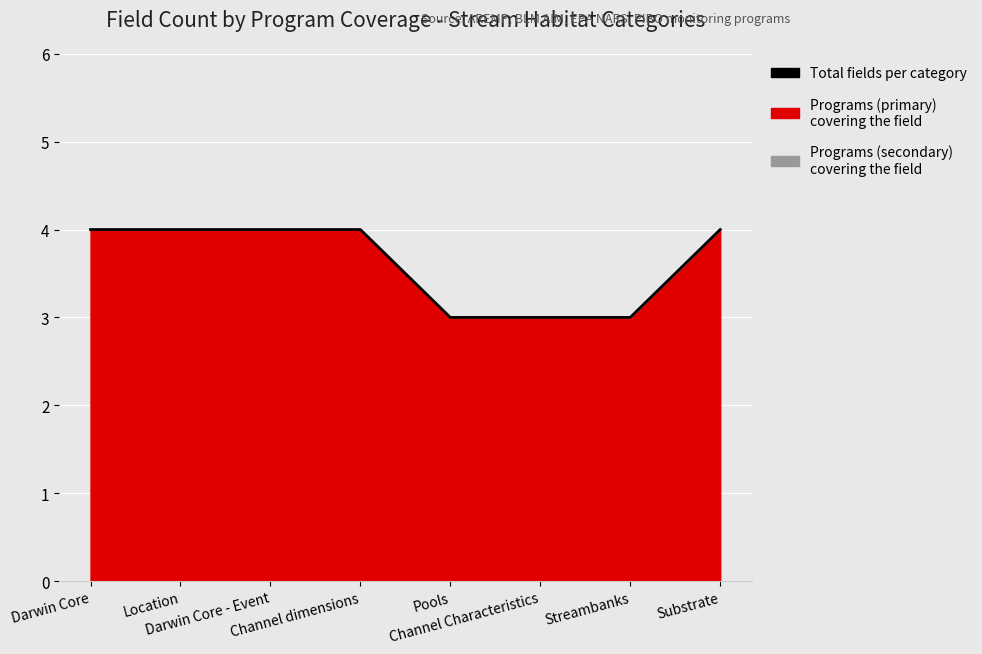

Reading left to right, list all the values displayed in this chart.

4	4	4	4	3	3	3	4